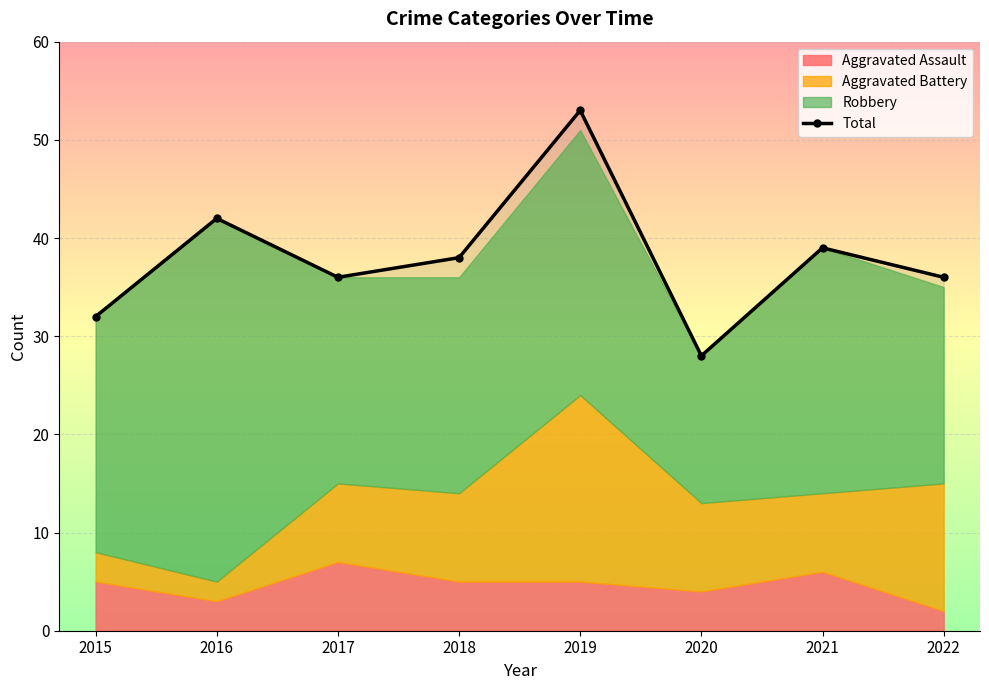

True or false: there are more than 1 points higher than both neighbors.

True